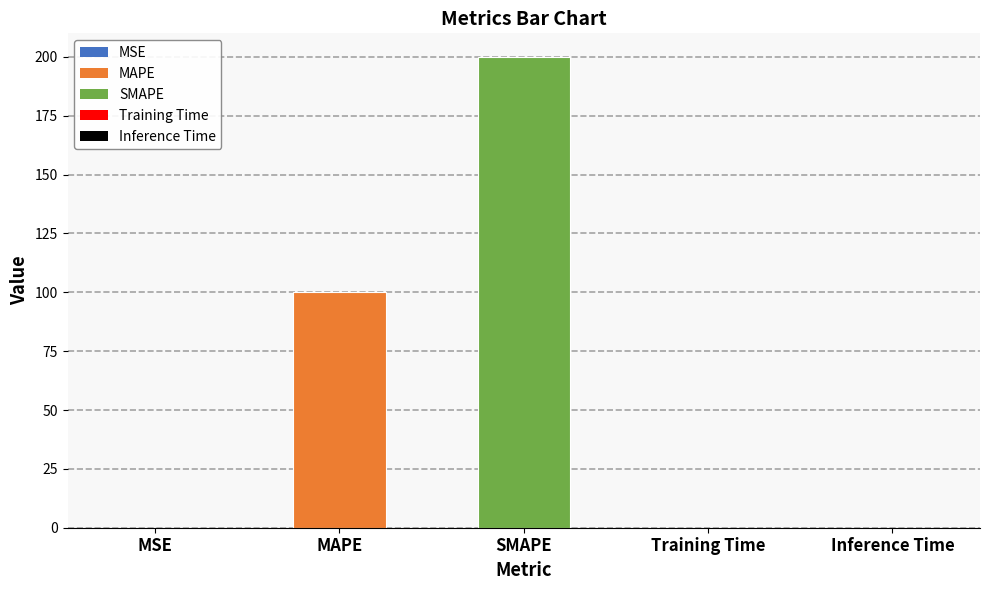

What is the greatest value displayed?

200.0